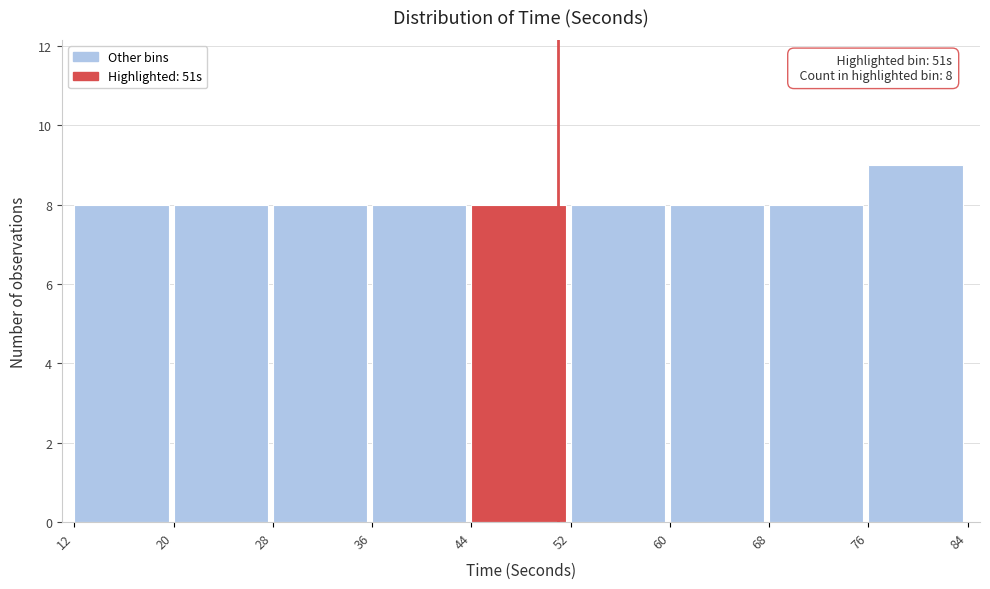

Which range on the x-axis has the tallest bar?

76 to 84